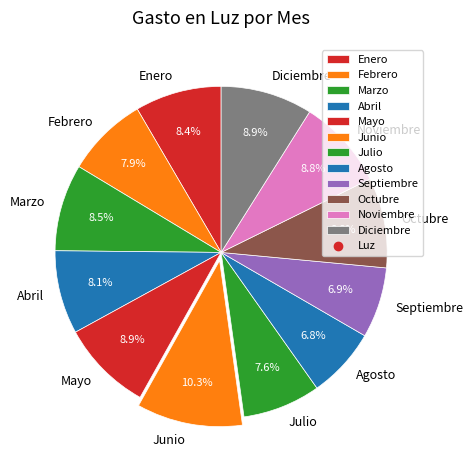

Which category has the biggest portion of the pie?

Junio